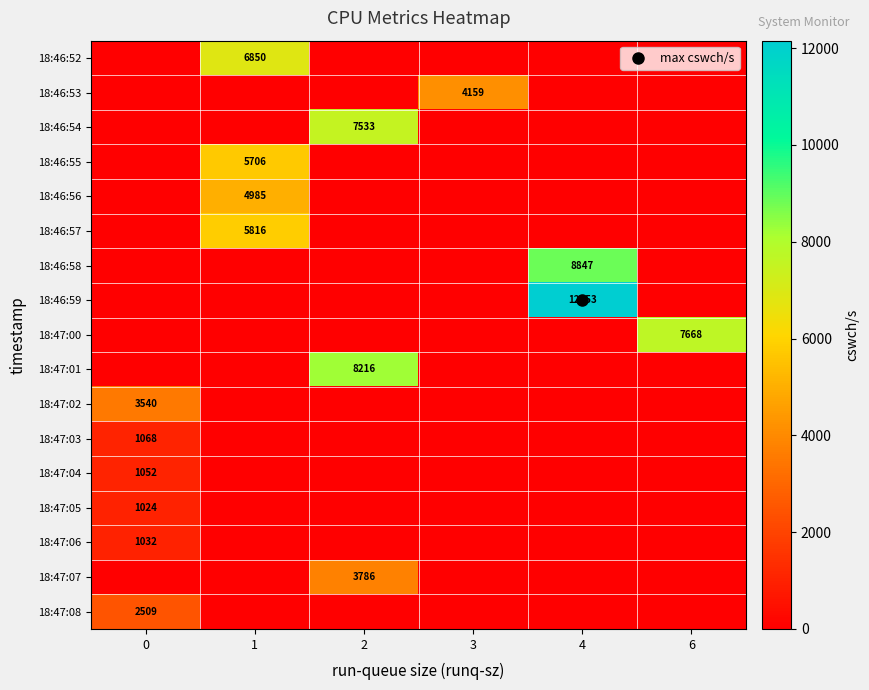

Is the value of 18:46:59 at 1 greater than the value of 18:46:53 at 0?

No